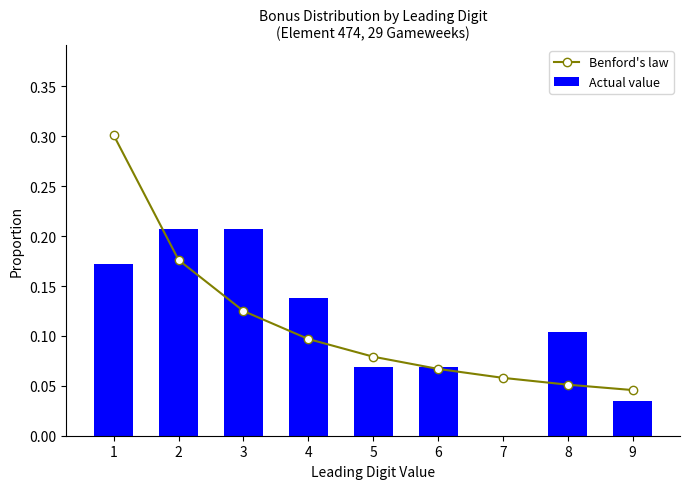

What is the value of the Actual value bar at the 4th from the left?

0.1